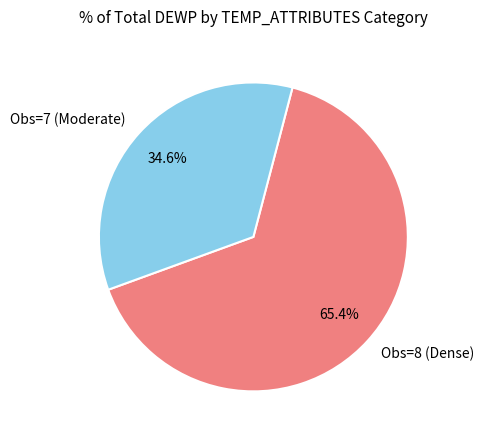

Rank the categories by value from lowest to highest.

Obs=7 (Moderate), Obs=8 (Dense)